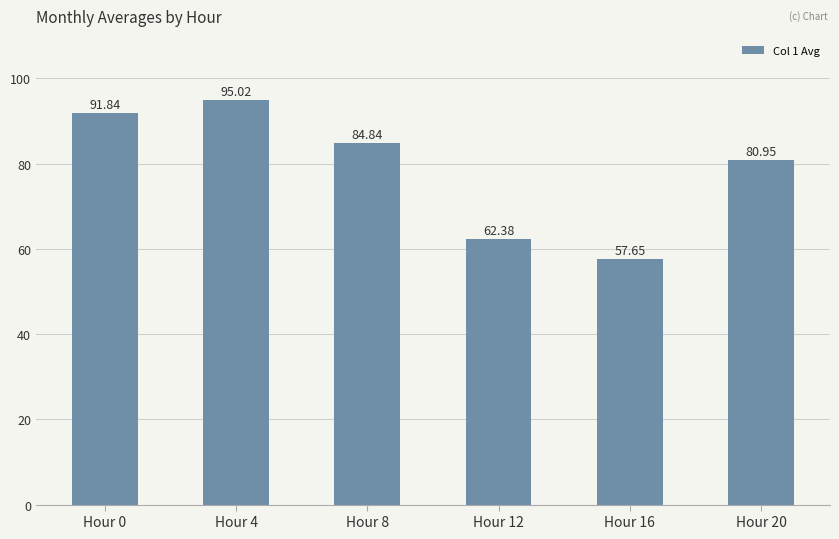

How many data points does each series have?

6